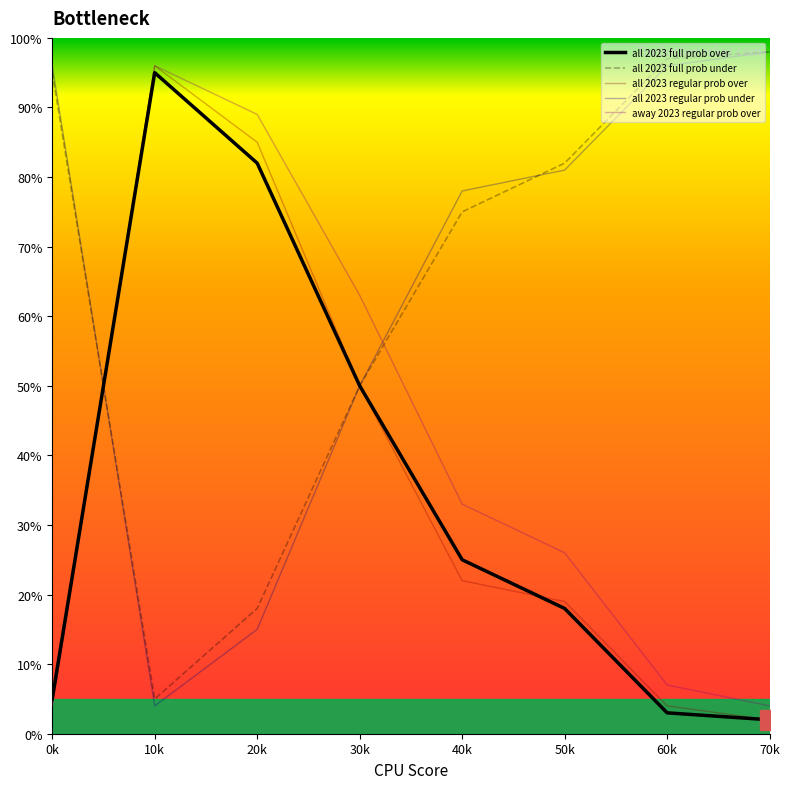

Is the value of all 2023 full prob under at 20k greater than the value of all 2023 regular prob under at 60k?

No